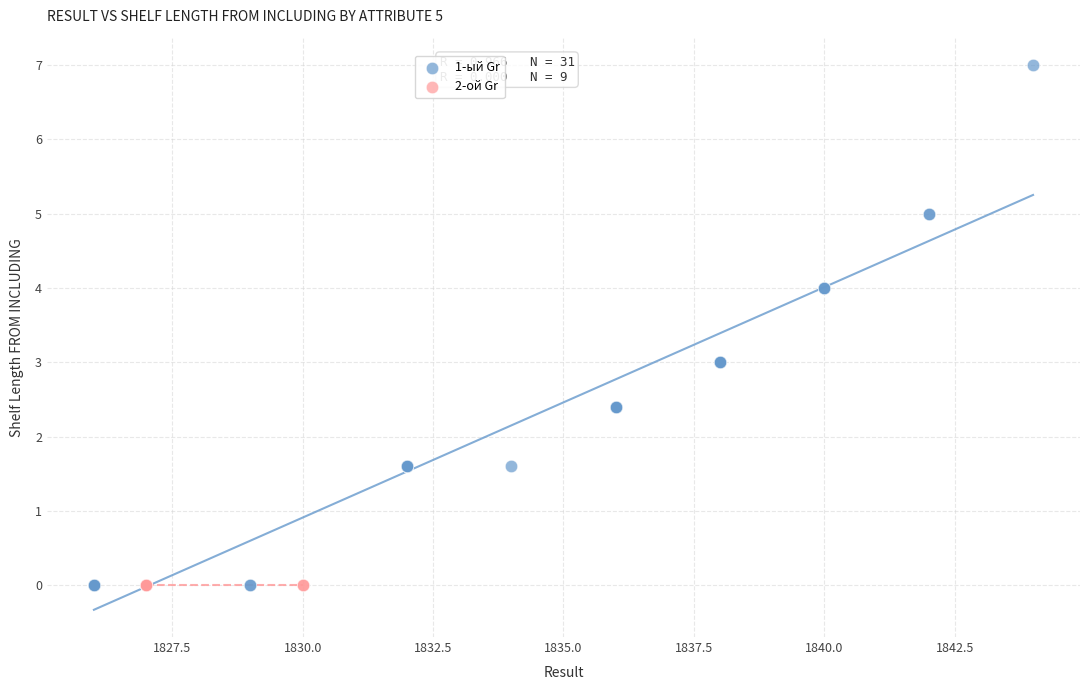

Which series contains the highest Y value?

1-ый Gr